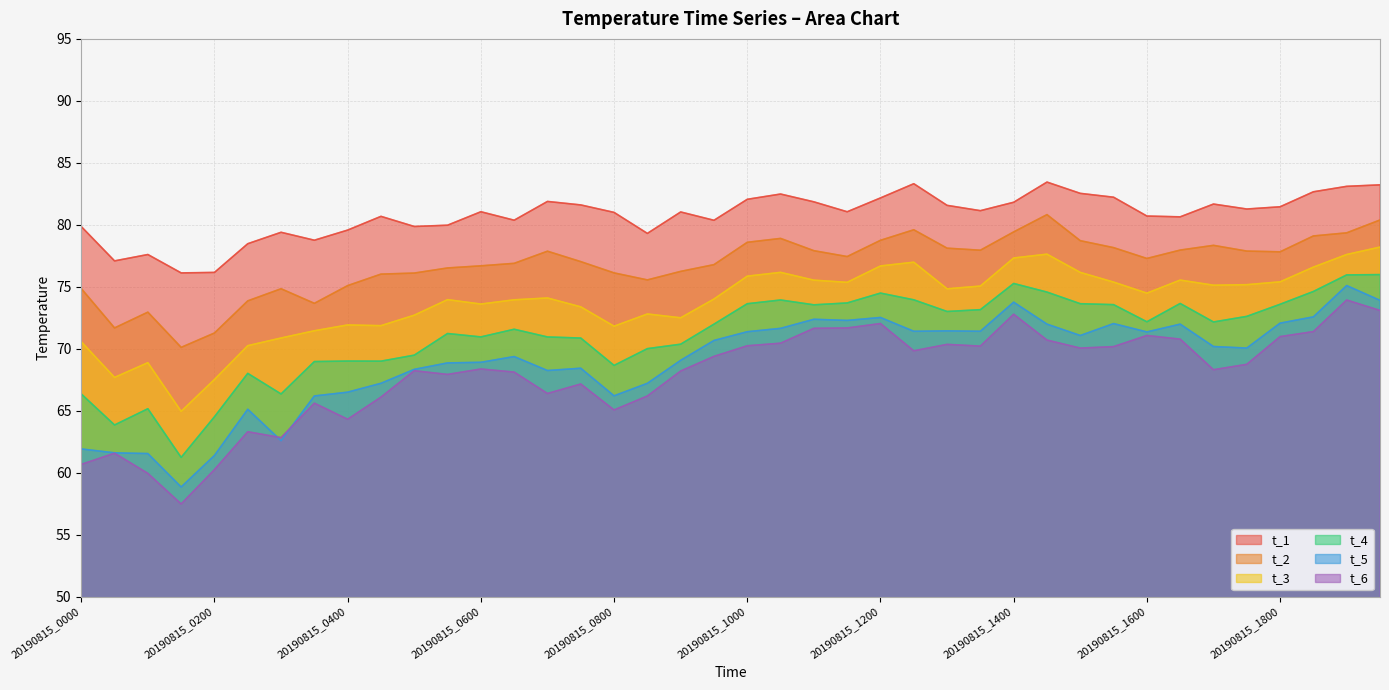

What is the minimum value shown in the chart?

57.5